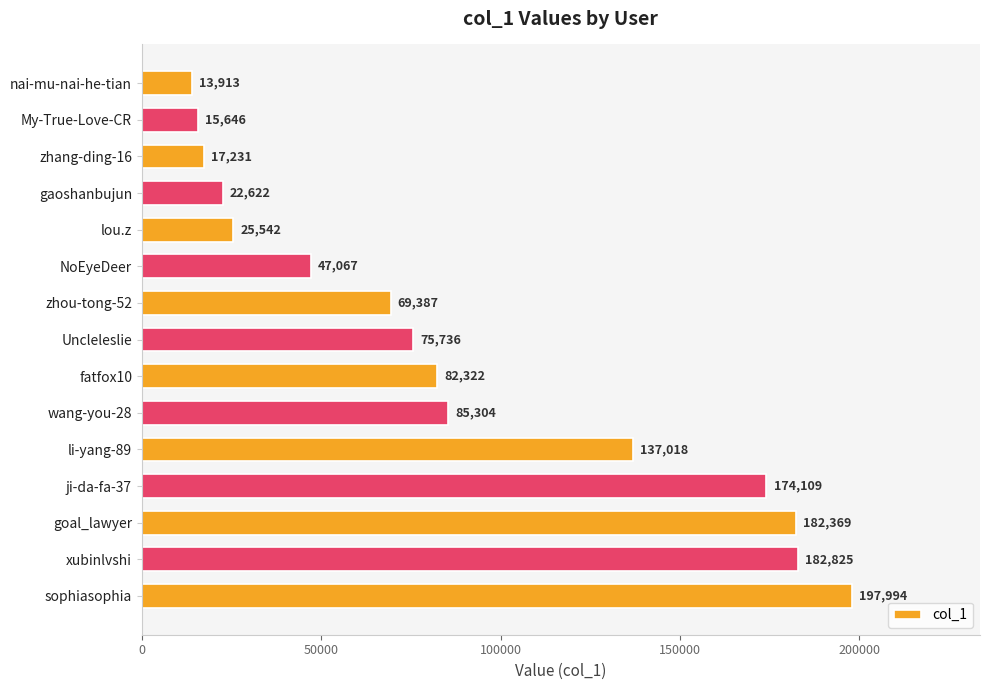

What is the difference between the maximum and minimum values?

184081